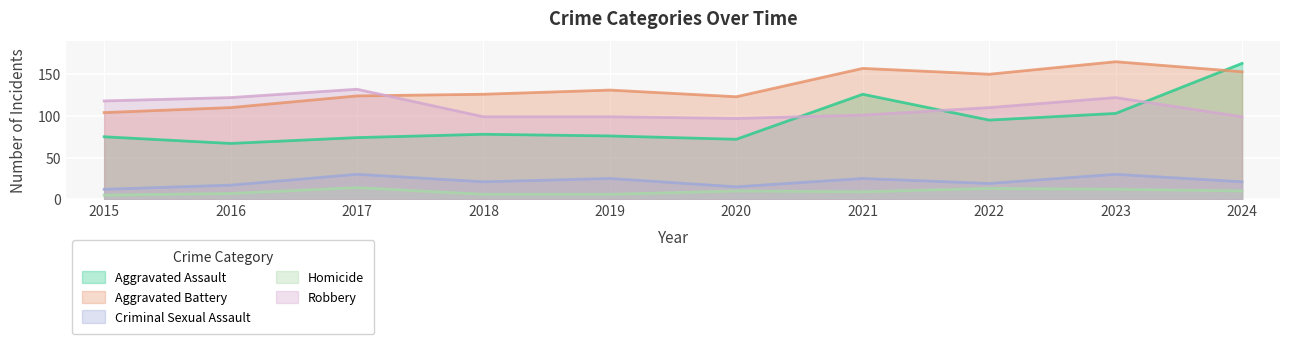

What are all the series names shown in the legend?

Aggravated Assault, Aggravated Battery, Criminal Sexual Assault, Homicide, Robbery